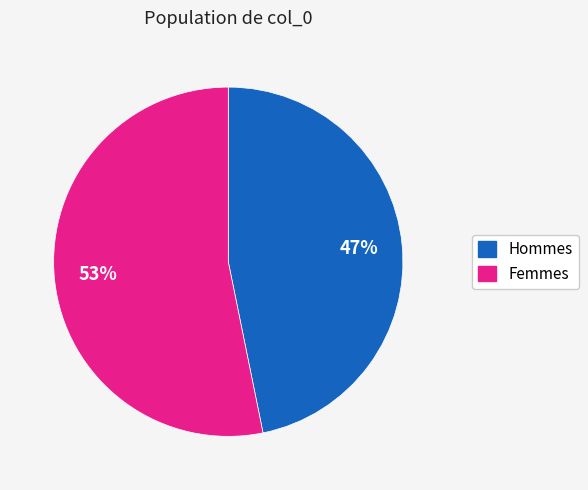

Rank the categories by value from lowest to highest.

Hommes, Femmes